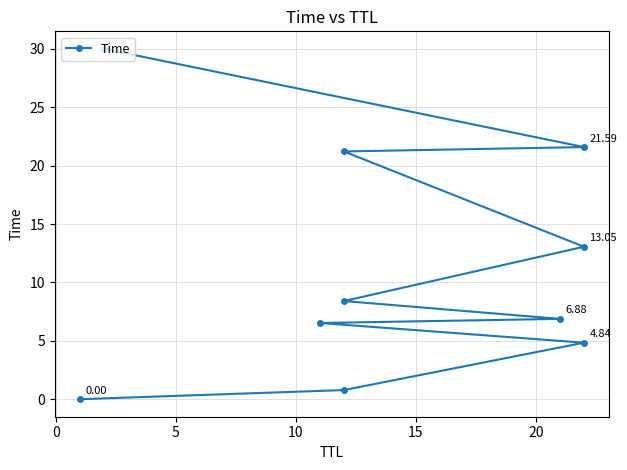

What is the maximum value shown in the chart?

30.0